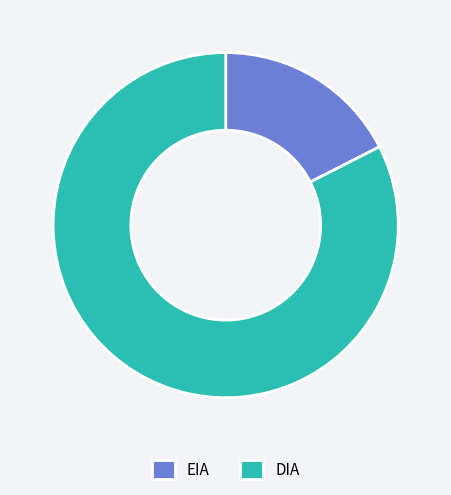

Rank the categories by value from highest to lowest.

DIA, EIA